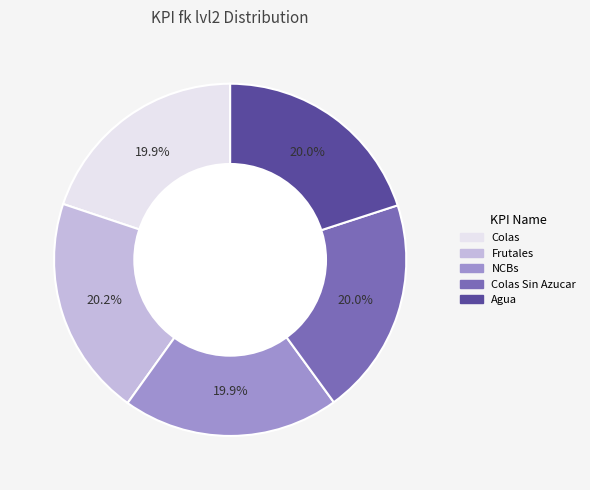

Does any single category account for the majority?

No